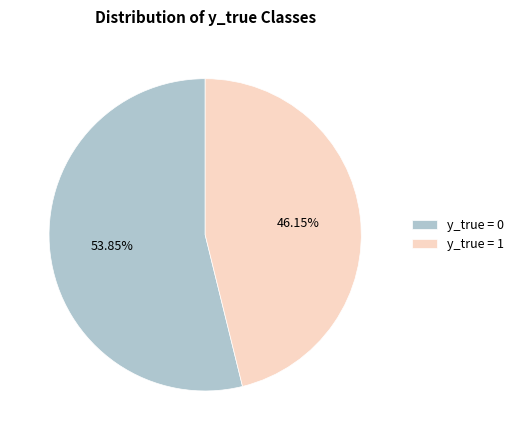

How many slices are in this pie chart?

2